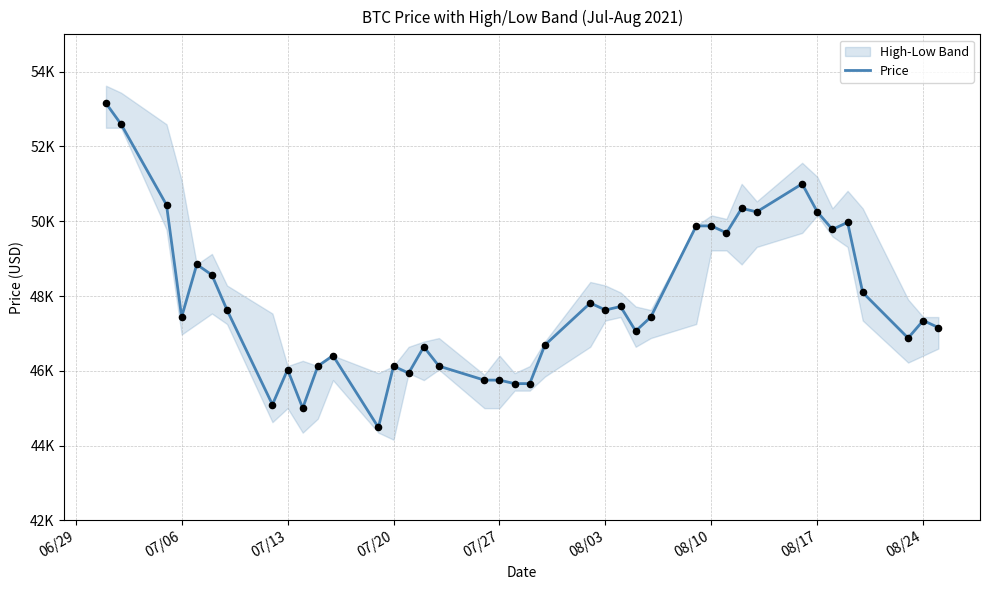

What is the change in value from 06/29 to 28?

-3281